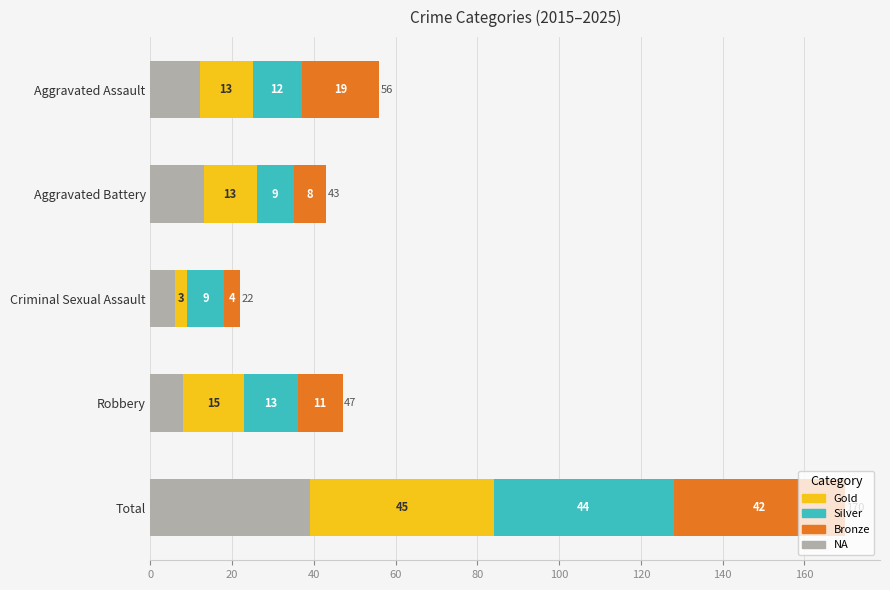

At which category is the sum across all series the highest?

Total